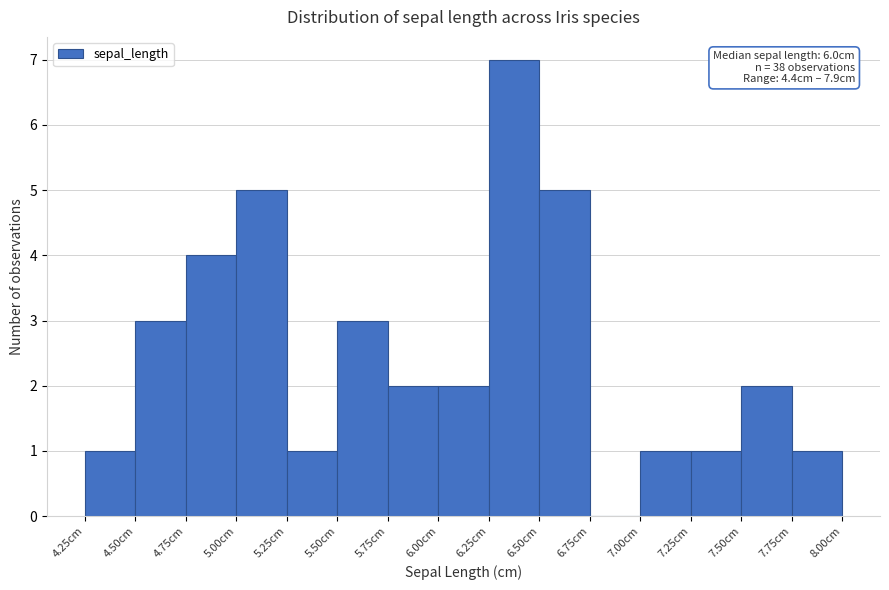

Over which range of the x-axis is the bar tallest?

6.25 to 6.50